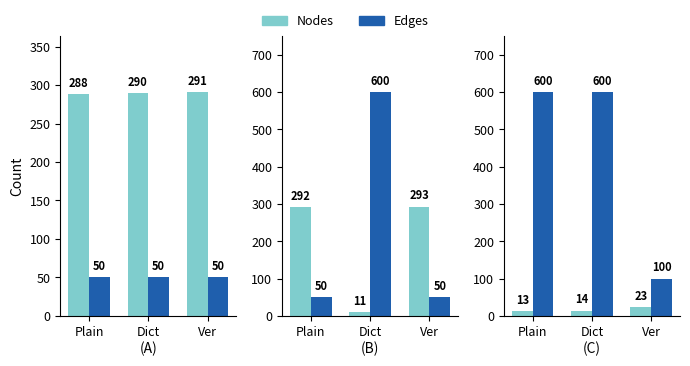

Rank the series by their maximum value, from lowest to highest.

Nodes, Edges